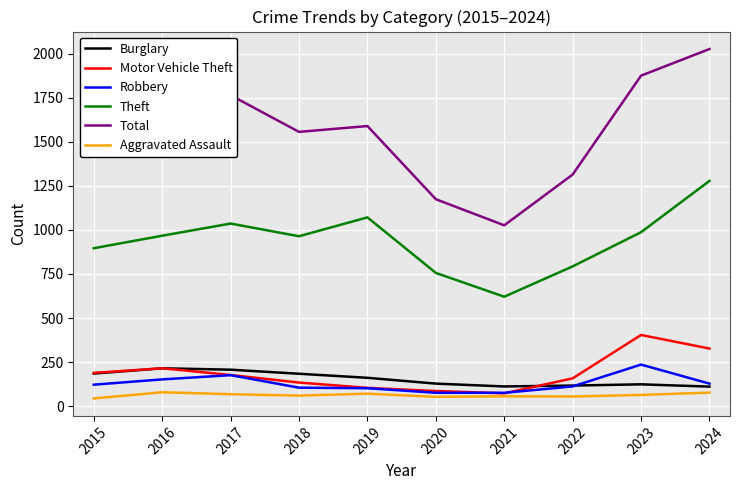

The value of Theft at 2016 is 967. True or false?

True